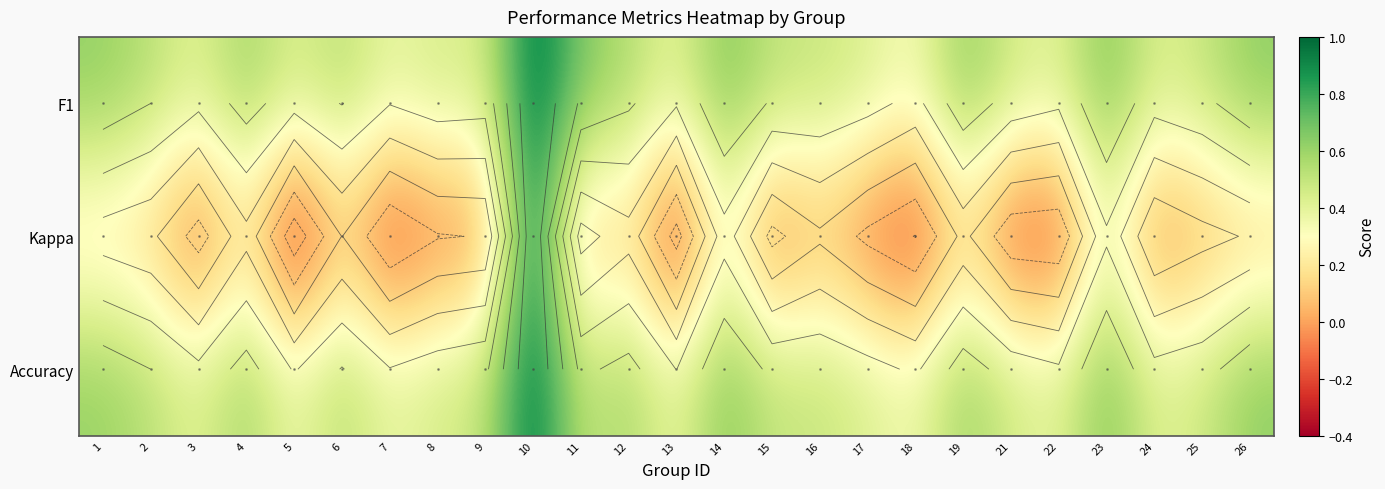

At which category does the chart reach its peak across all series?

10